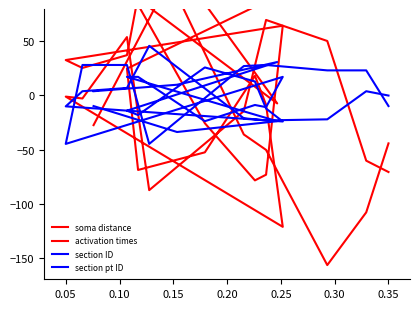

How many lines are shown in the chart?

4